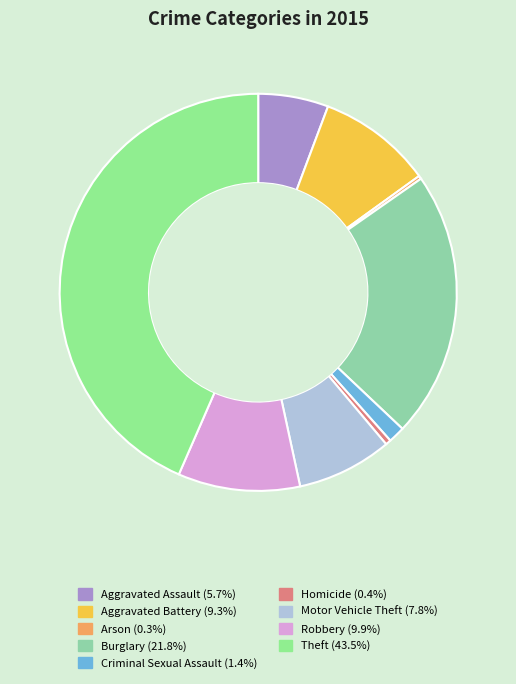

Is it true that Aggravated Battery is 23% of the pie?

False